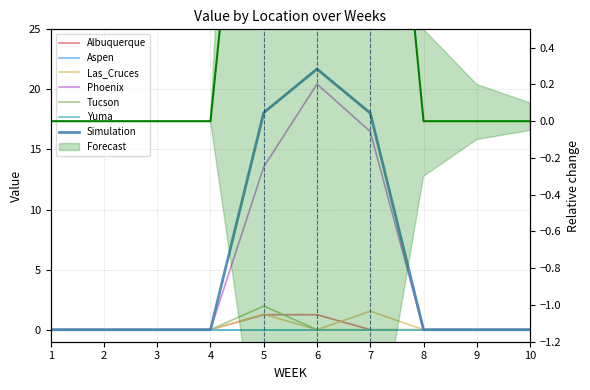

The value of Phoenix at 6 is 20.4. True or false?

True